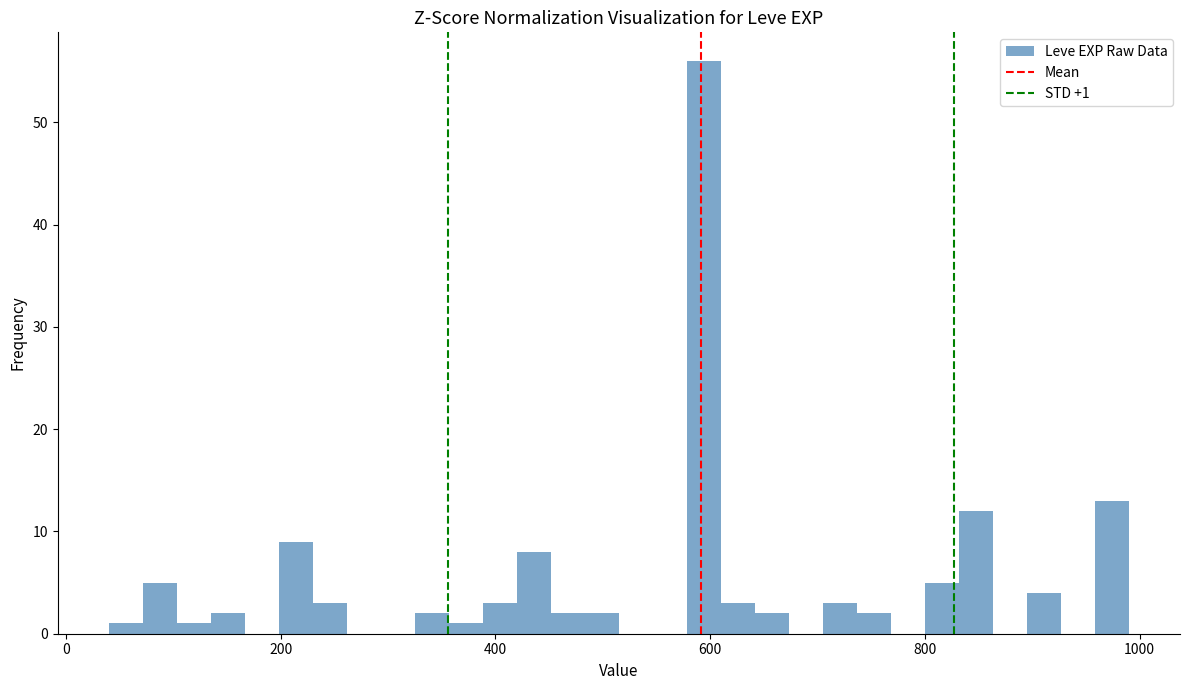

Around what value on the x-axis is the tallest bar? Give the approximate position of its centre, as read against the axis.

600